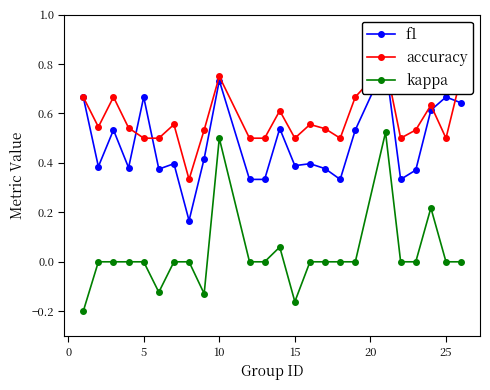

Which series has the widest spread of values?

kappa